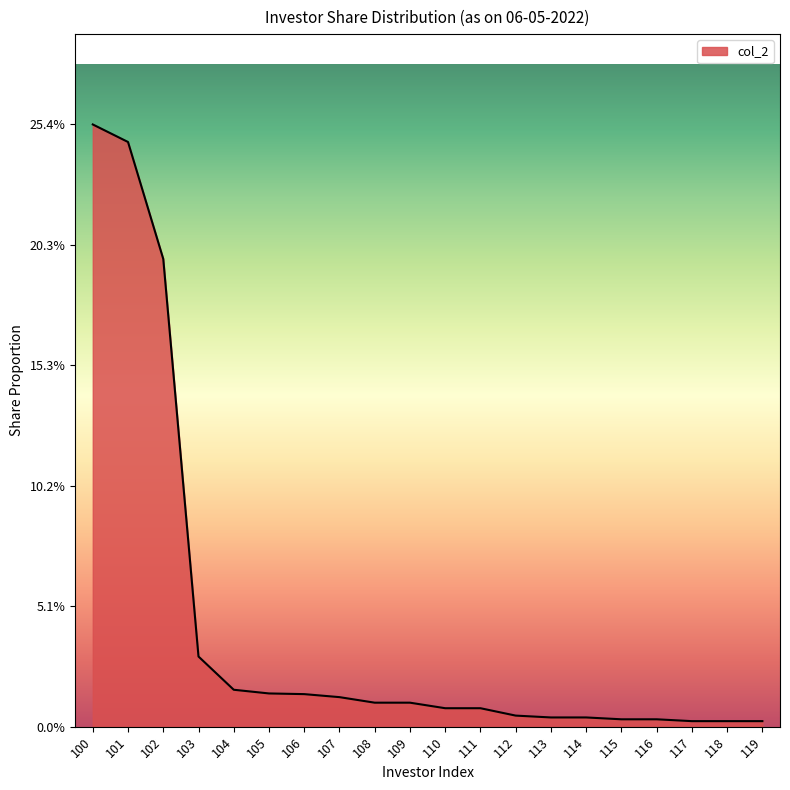

Does the chart have visible grid lines?

No